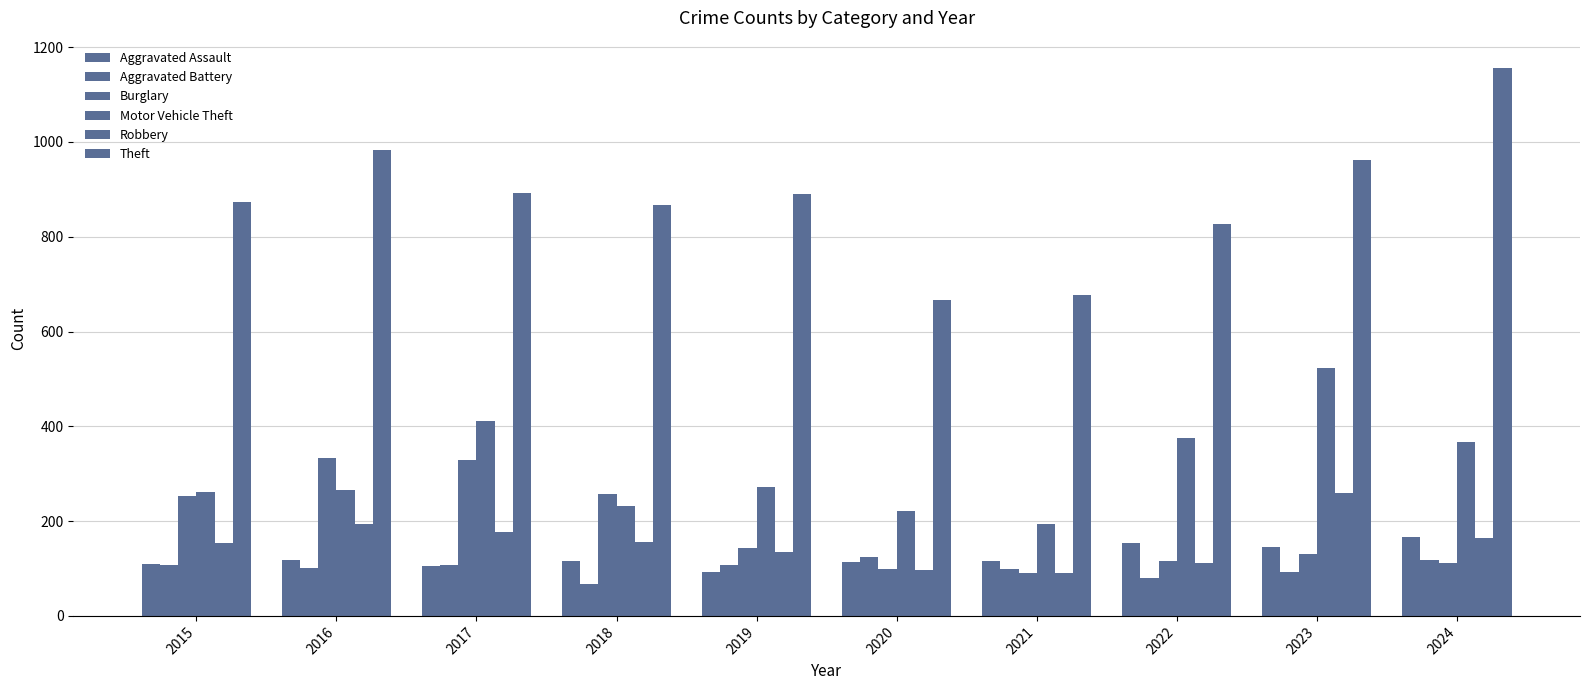

At 2018, list the series in order from smallest to largest.

Aggravated Battery, Aggravated Assault, Robbery, Motor Vehicle Theft, Burglary, Theft